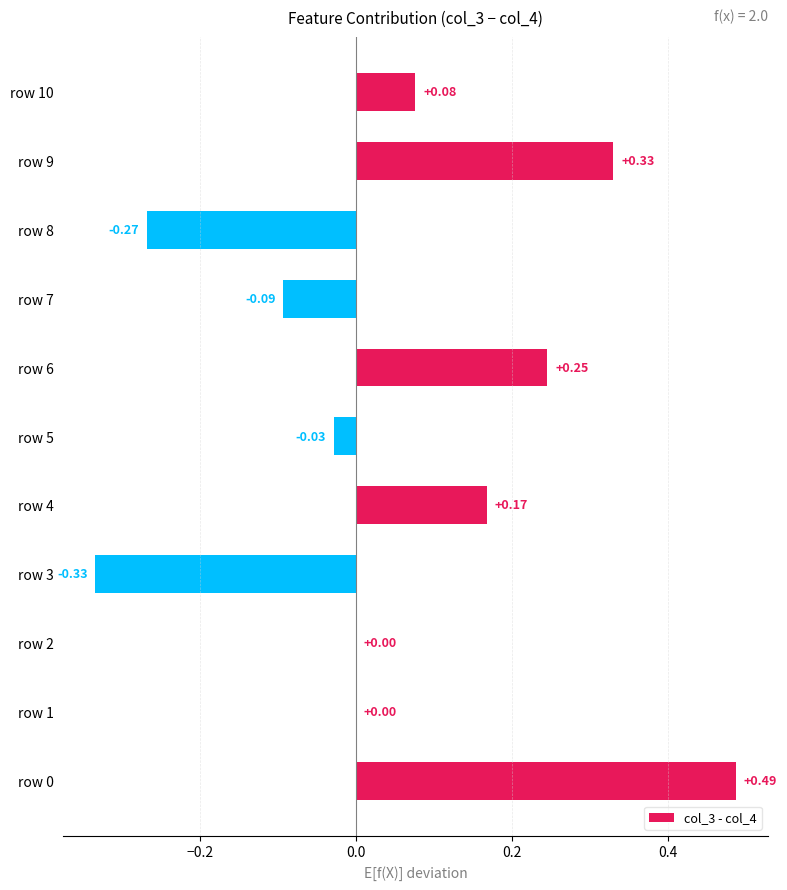

What is the change in value from row 7 to row 10?

+0.2